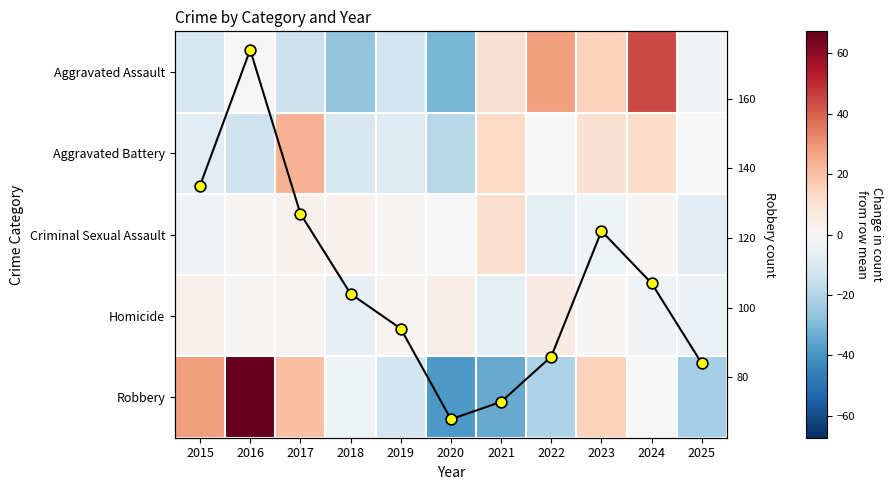

Which series has the largest range (max minus min)?

Robbery